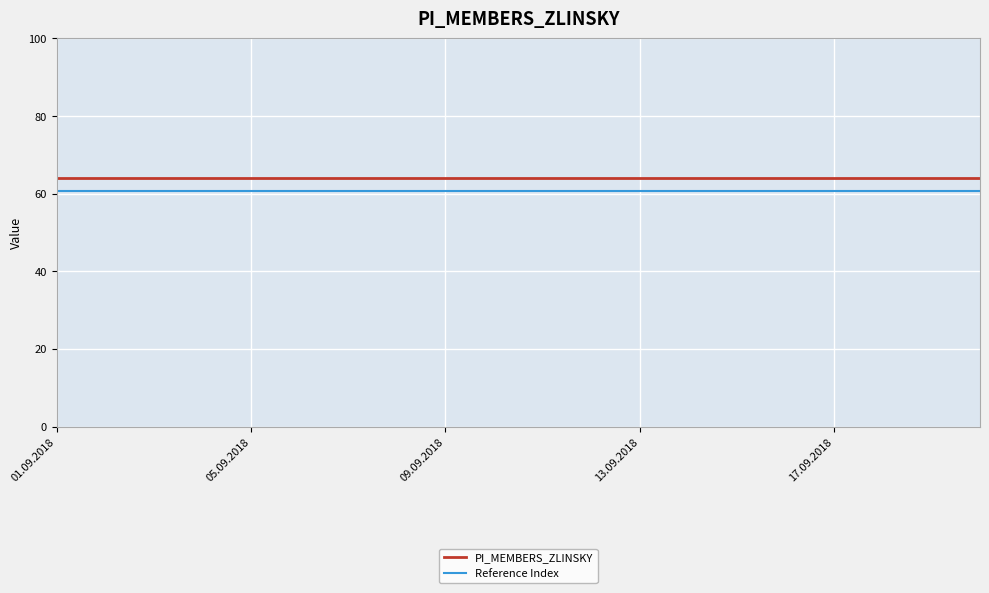

What is the maximum value for Reference Index?

60.8